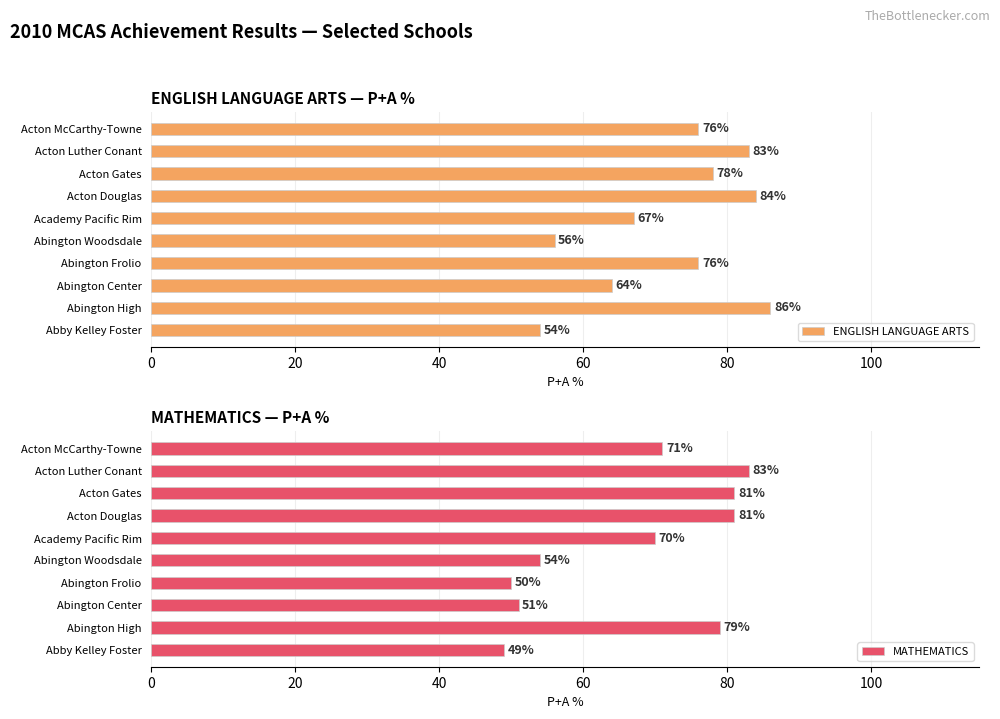

At how many categories does at least one series exceed 82?

3